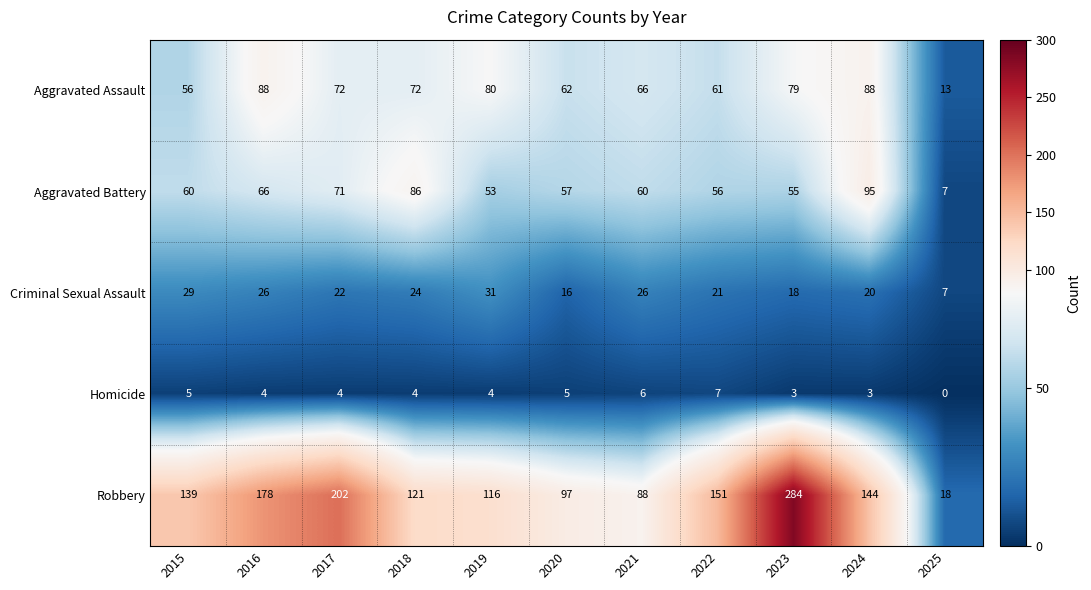

Count the number of categories in the chart.

11